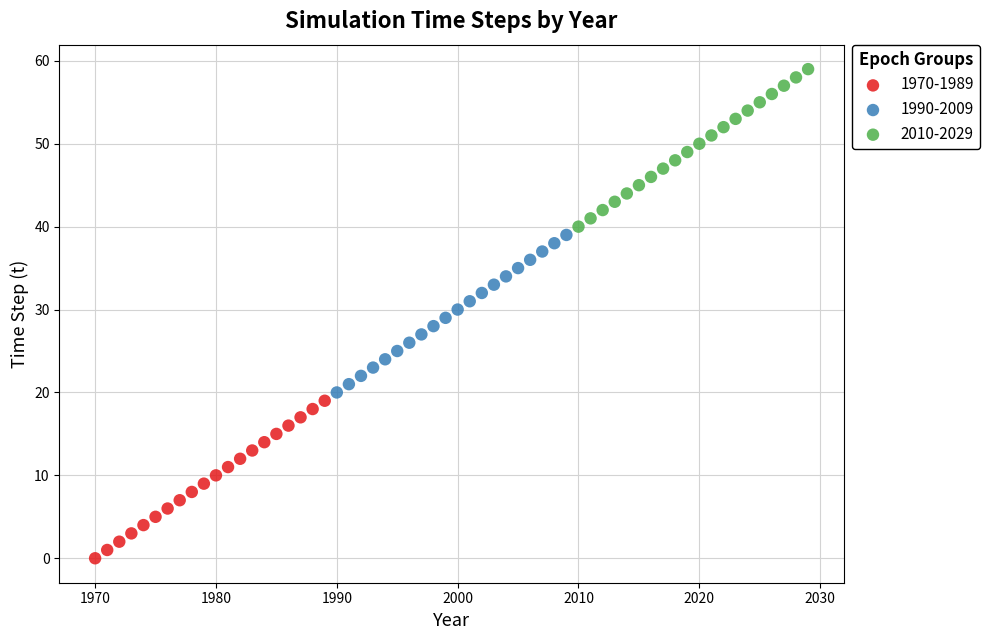

Which series contains the lowest Y value?

1970-1989